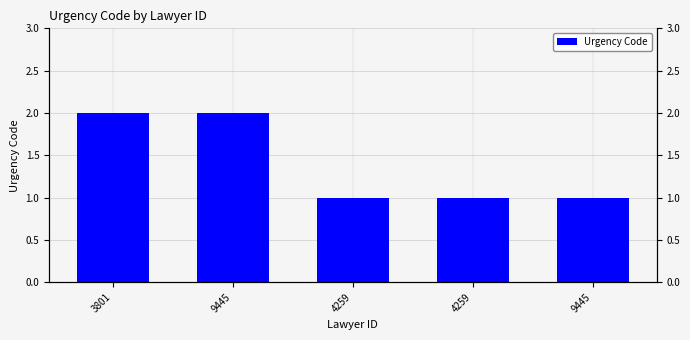

How many distinct data groups are displayed?

1